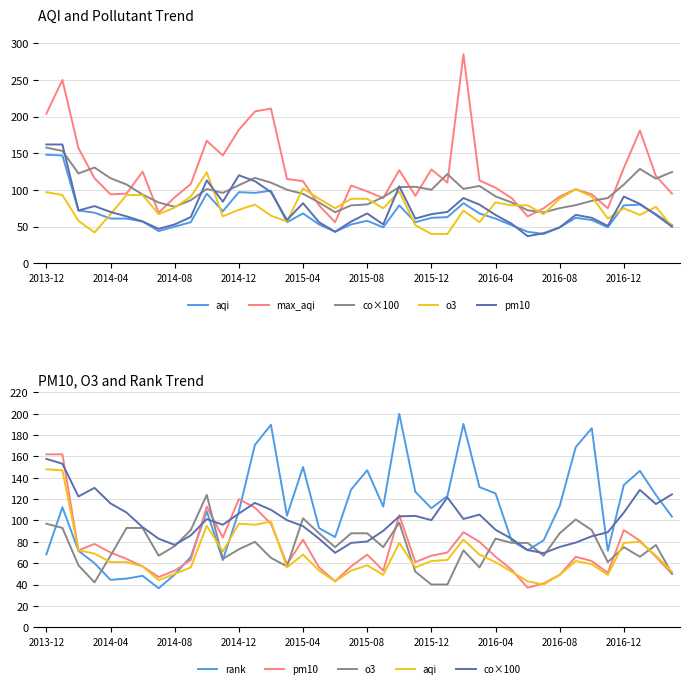

What position from the left is 27?

28